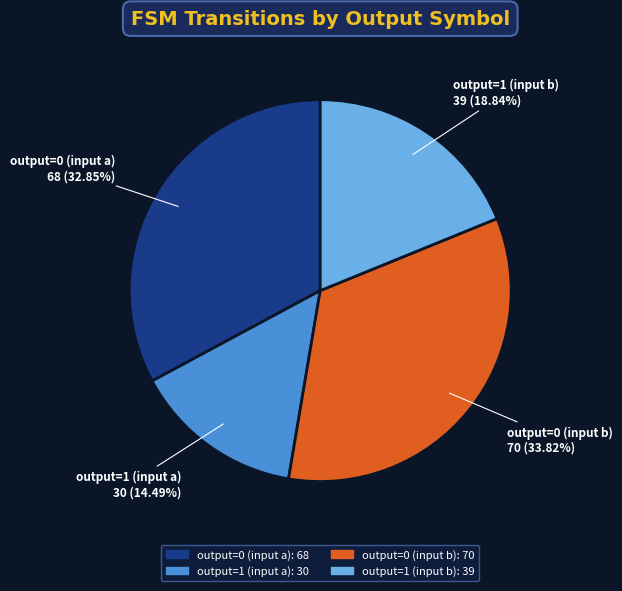

The output=0 (input b) slice represents 34% of the pie. True or false?

True